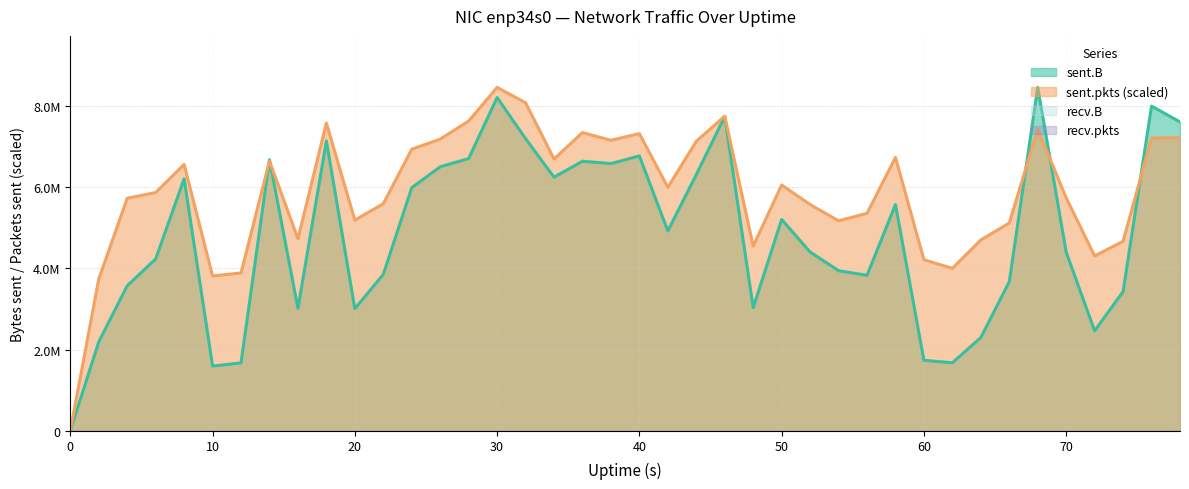

How many times do sent.B and sent.pkts cross each other?

5